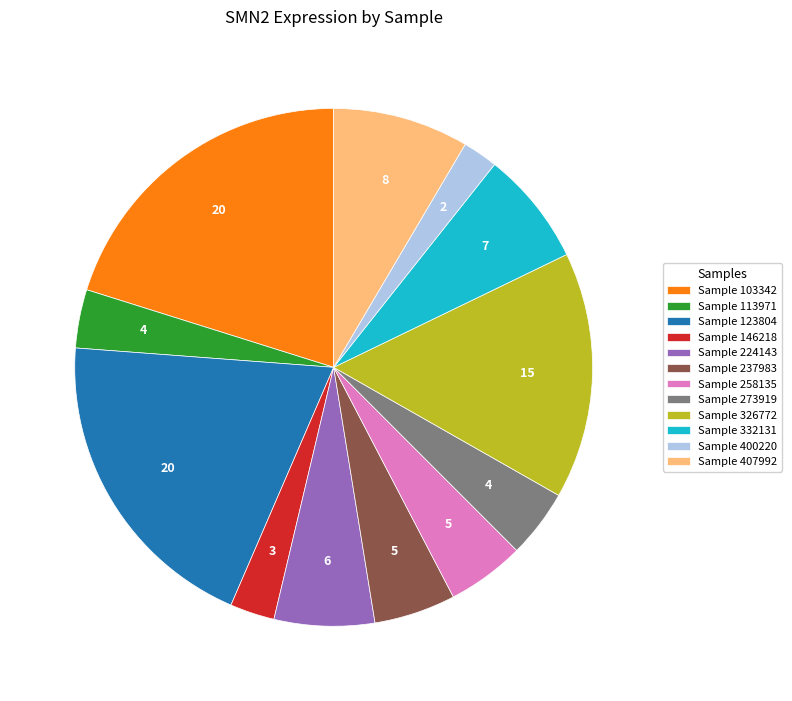

Between Sample 258135 and Sample 400220, which is larger?

Sample 258135